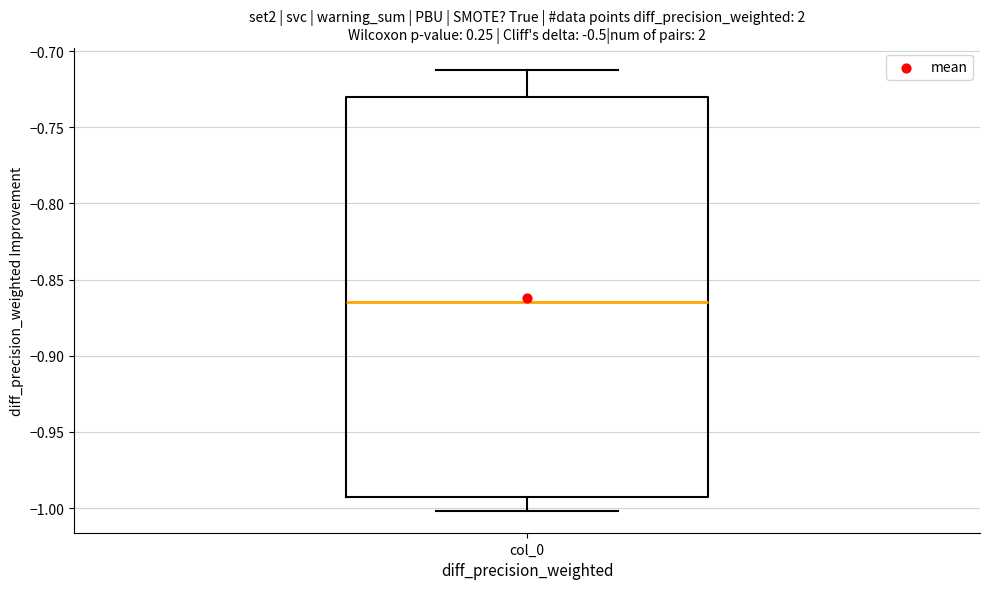

Where does the lower whisker of the box for col_0 end on the y-axis? The values are not printed on the chart, so give them approximately, as read against the axis.

-1.000